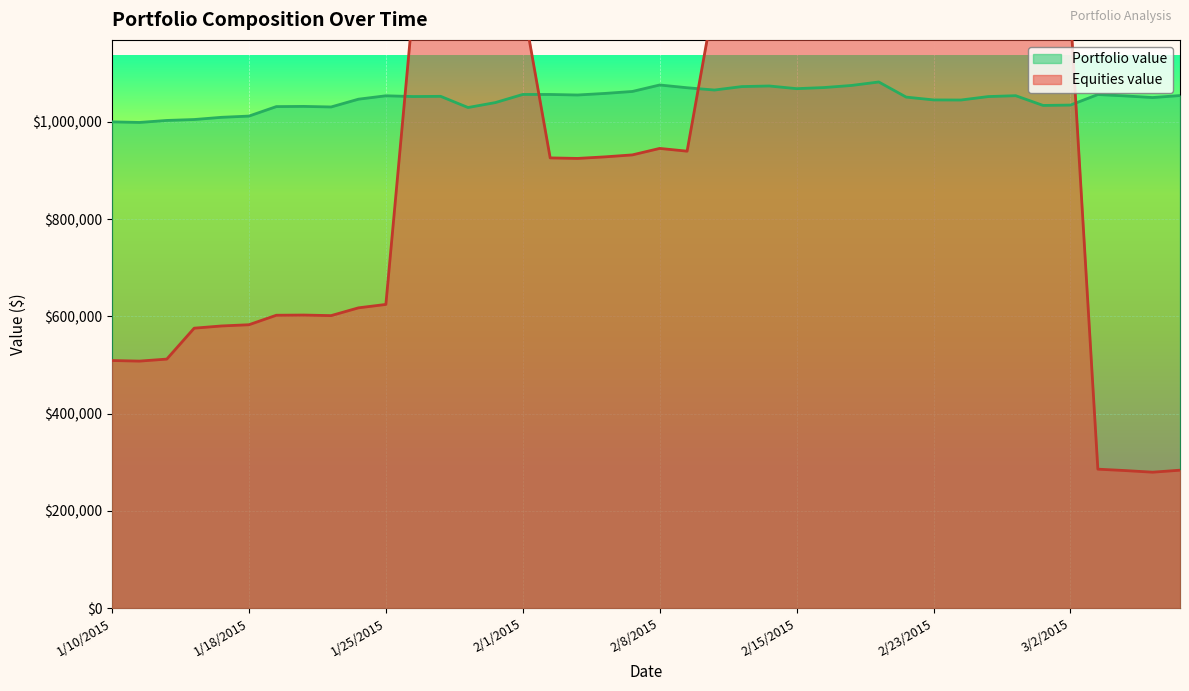

What is the difference between the maximum and minimum values in the Equities value series?

990776